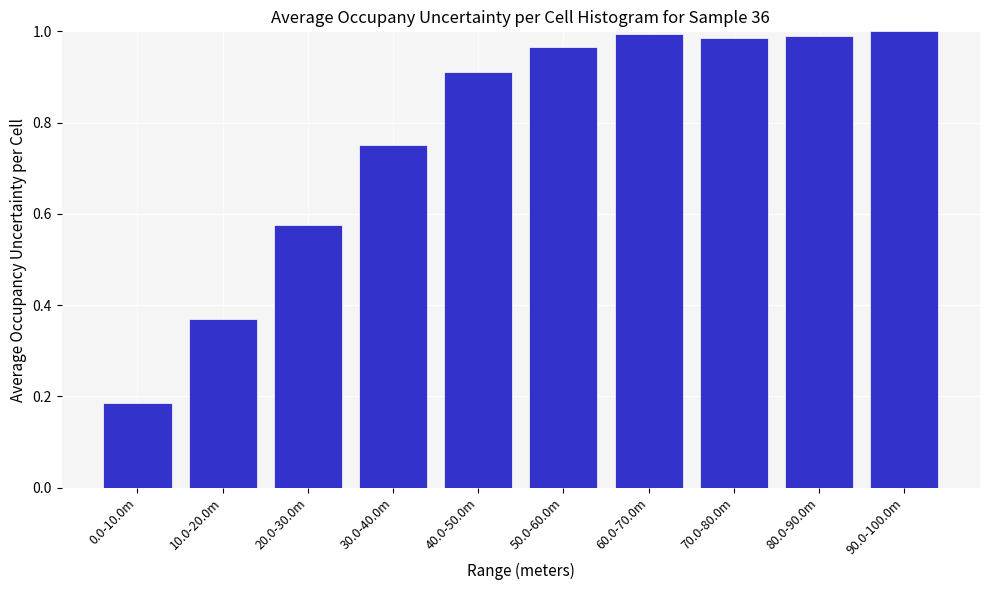

What is the change in value from 30.0-40.0m to 50.0-60.0m?

+0.2